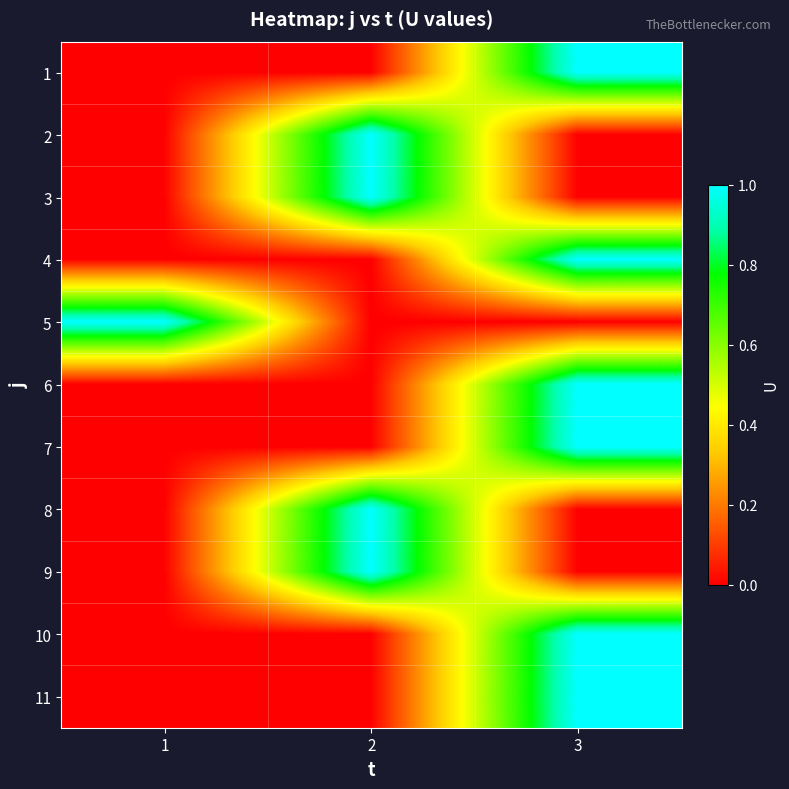

Reading left to right, what are all the values shown in this chart?

1: 1=0	2=0	3=1
2: 1=0	2=1	3=0
3: 1=0	2=1	3=0
4: 1=0	2=0	3=1
5: 1=1	2=0	3=0
6: 1=0	2=0	3=1
7: 1=0	2=0	3=1
8: 1=0	2=1	3=0
9: 1=0	2=1	3=0
10: 1=0	2=0	3=1
11: 1=0	2=0	3=1